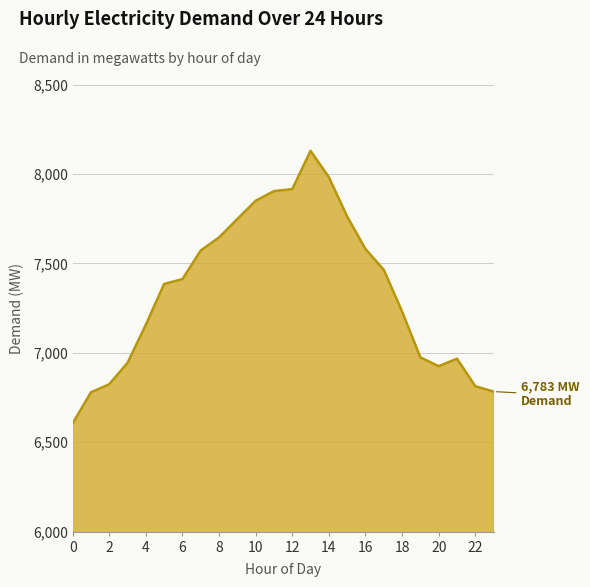

What is the greatest value displayed?

8129